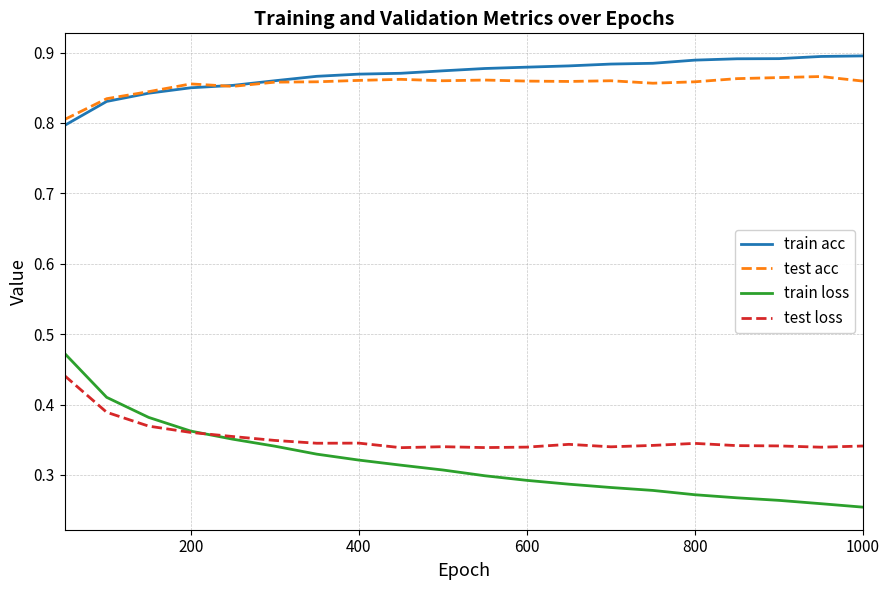

Which series has the widest spread of values?

train loss